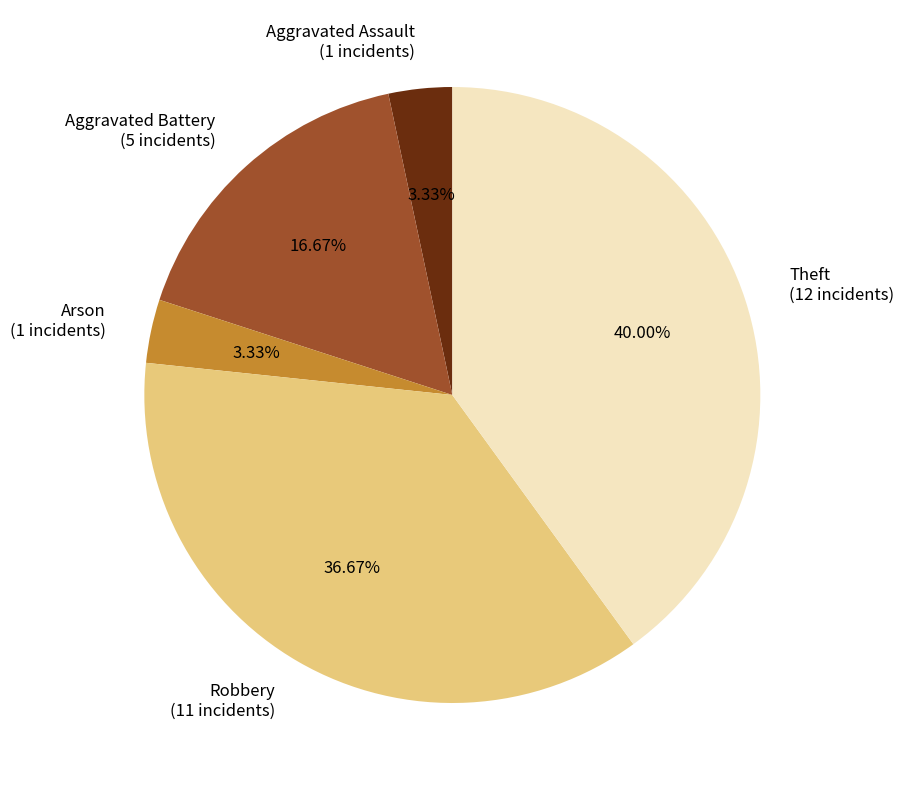

Combined, do Theft and Aggravated Battery account for over 50%?

Yes